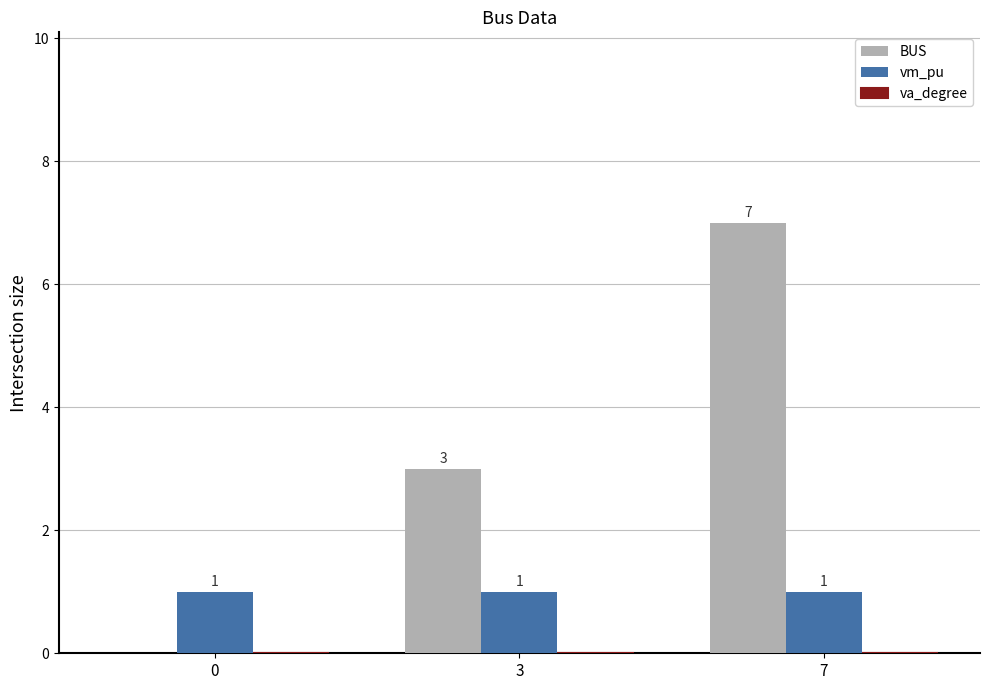

What is the total value across all series at 7?

8